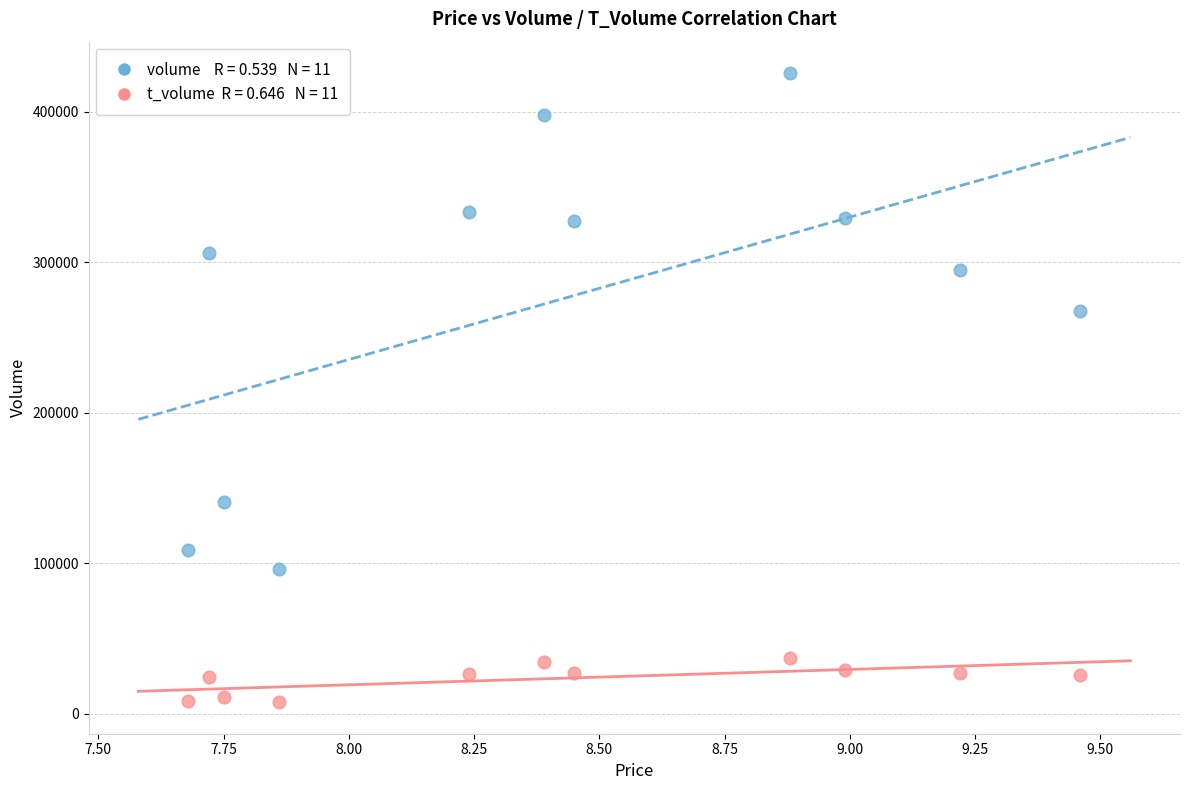

Across all data points, what is the range of Y values (max minus min)?

418149